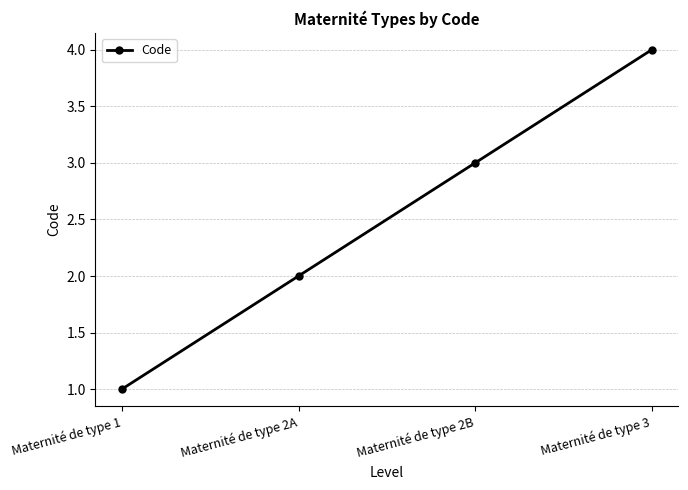

What is the change in value from Maternité de type 1 to Maternité de type 3?

+3